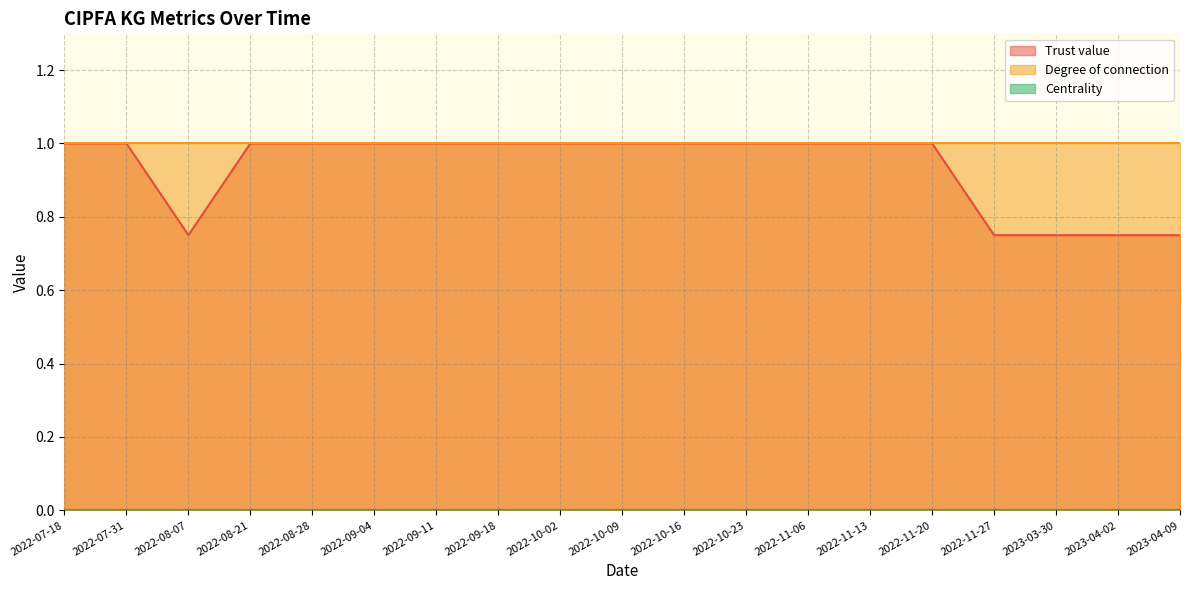

True or false: Trust value has a value of 1.0 at 2022-09-04.

True